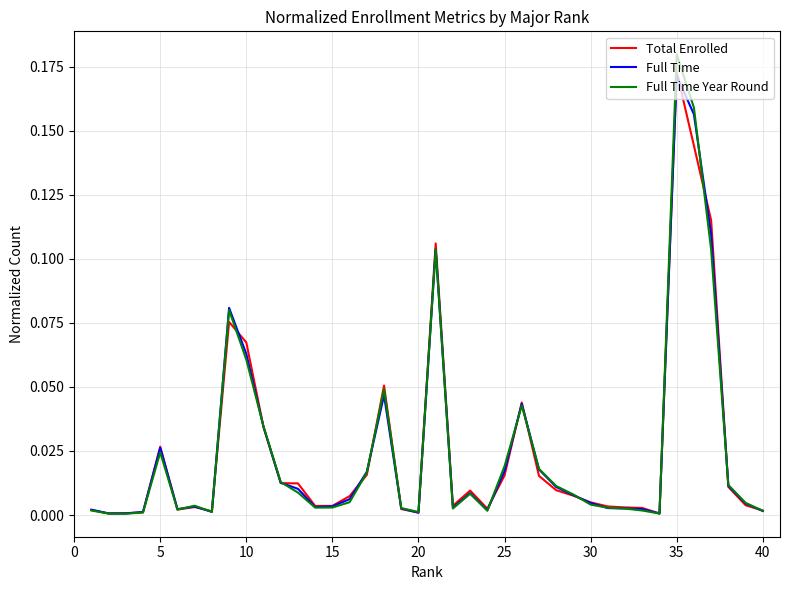

Which series has the widest spread of values?

Full Time Year Round